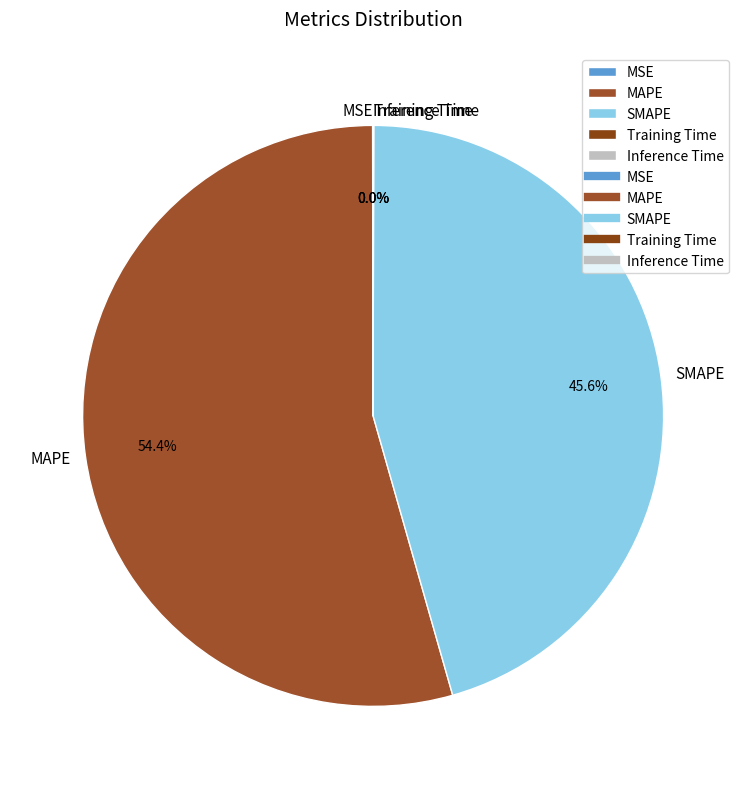

Which category accounts for the majority?

MAPE